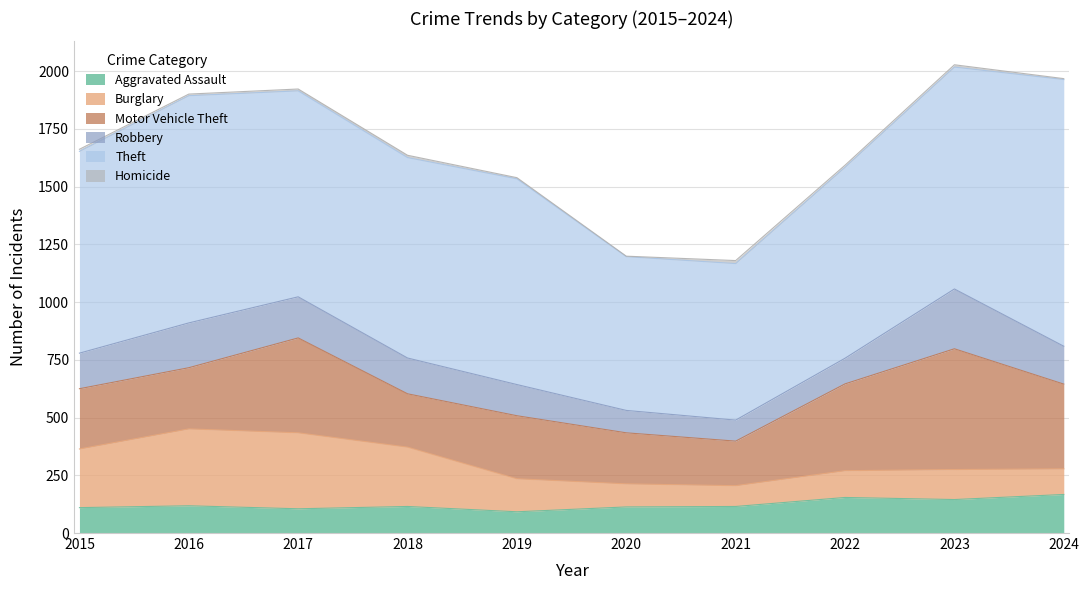

What value does the Aggravated Assault series have at 2019?

92